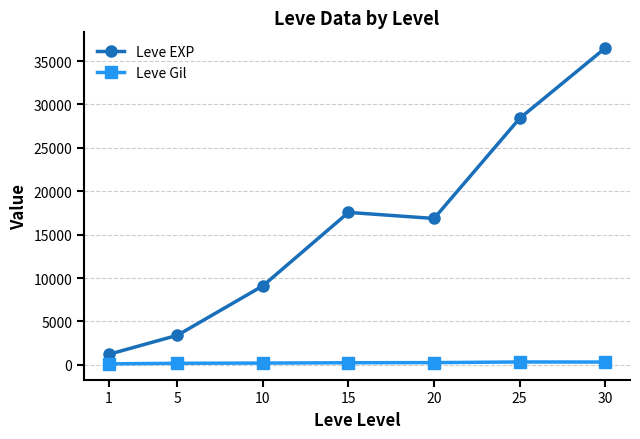

At which category does Leve EXP reach its first local valley?

20